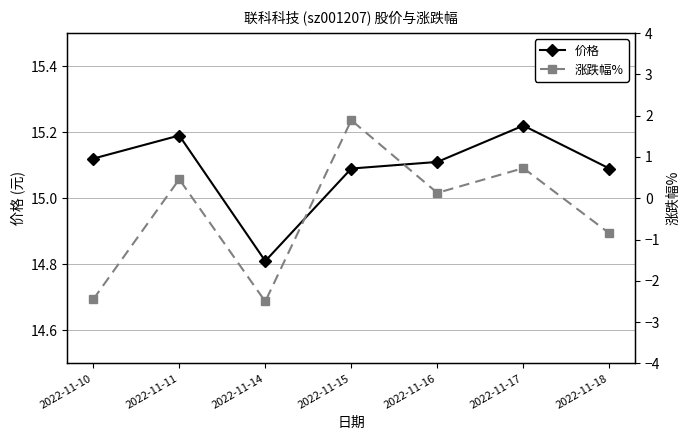

What is the value of the 涨跌幅% point at the 5th from the left?

0.1